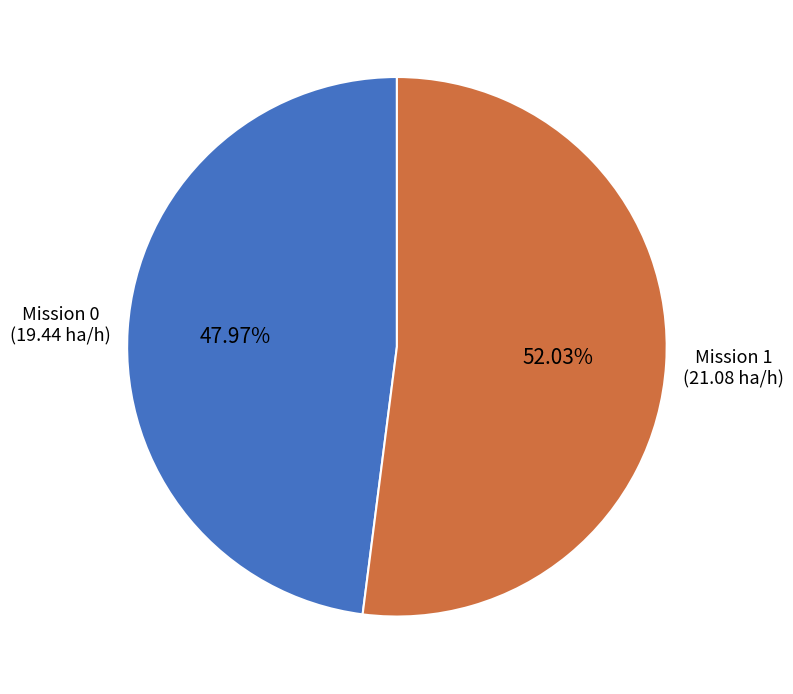

To the nearest percent, what is the average slice percentage?

50%